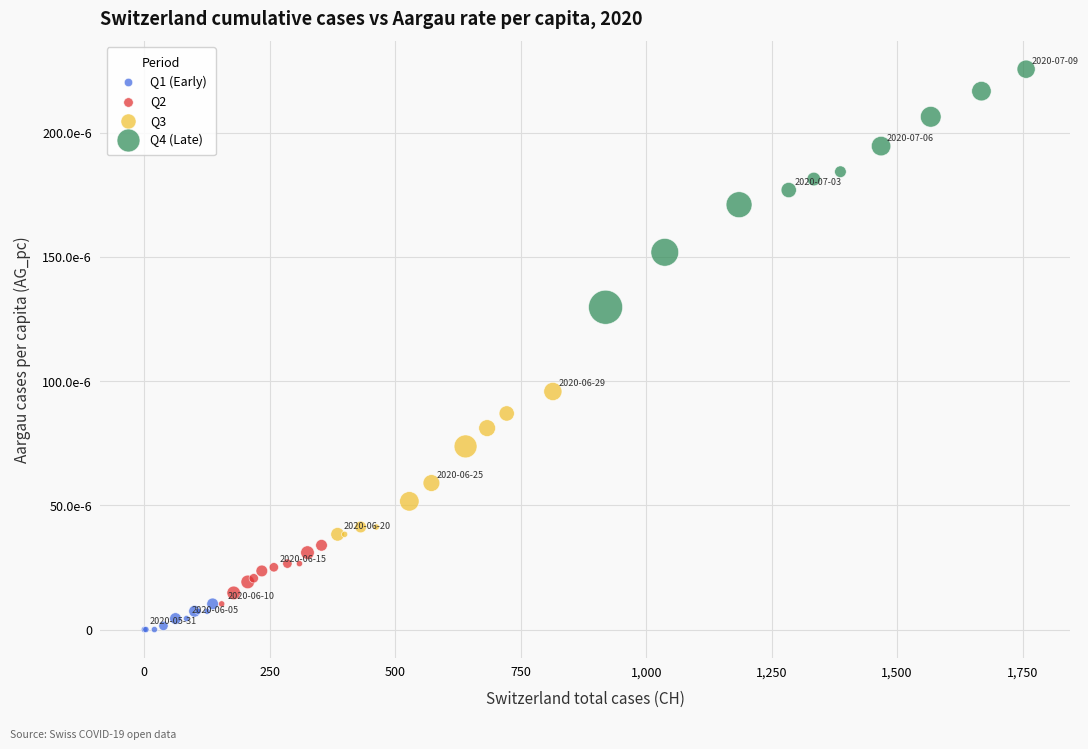

Which series reaches the minimum Y coordinate?

Q1 (Early)